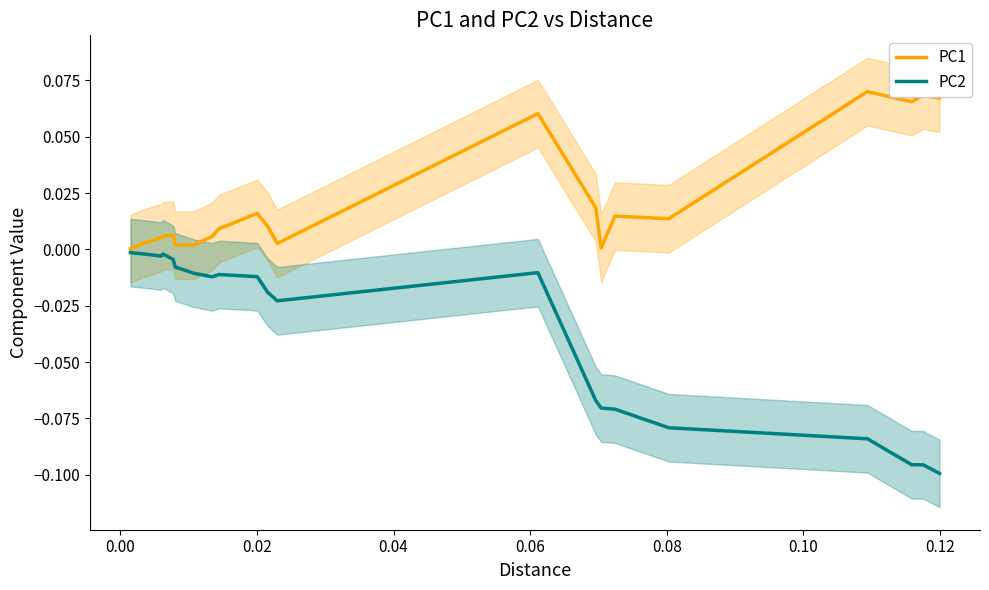

Reading right to left, what are all the values shown in this chart?

PC1: 0.1	0.1	0.1	0.1	0.0	0.0	0.0	0.0	0.1	0.0	0.0	0.0	0.0	0.0	0.0	0.0	0.0	0.0	0.0	0.0	0.0
PC2: -0.1	-0.1	-0.1	-0.1	-0.1	-0.1	-0.1	-0.1	-0.0	-0.0	-0.0	-0.0	-0.0	-0.0	-0.0	-0.0	-0.0	-0.0	-0.0	-0.0	-0.0